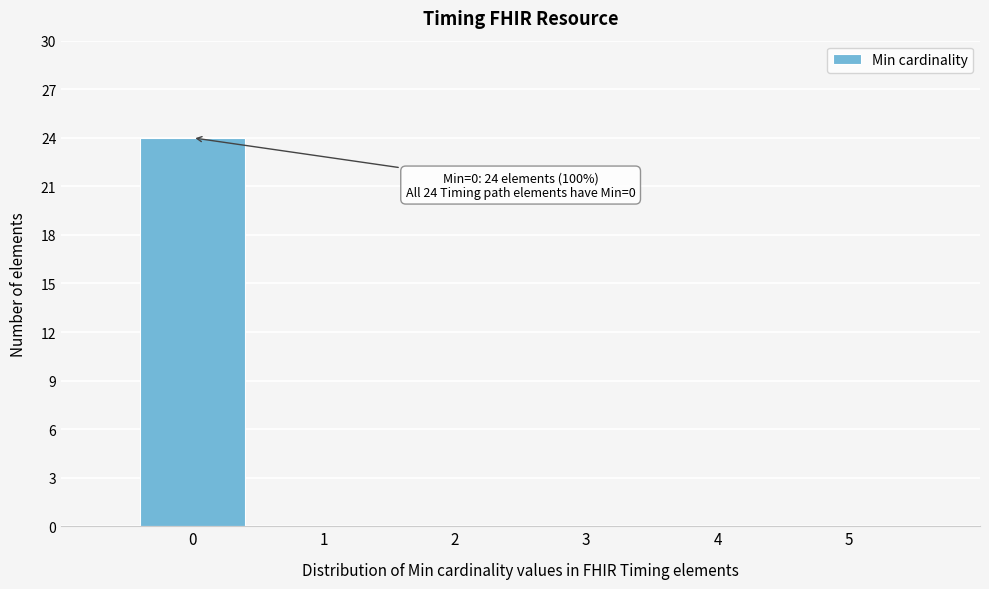

Over which range of the x-axis is the bar tallest?

-0.5 to 0.5